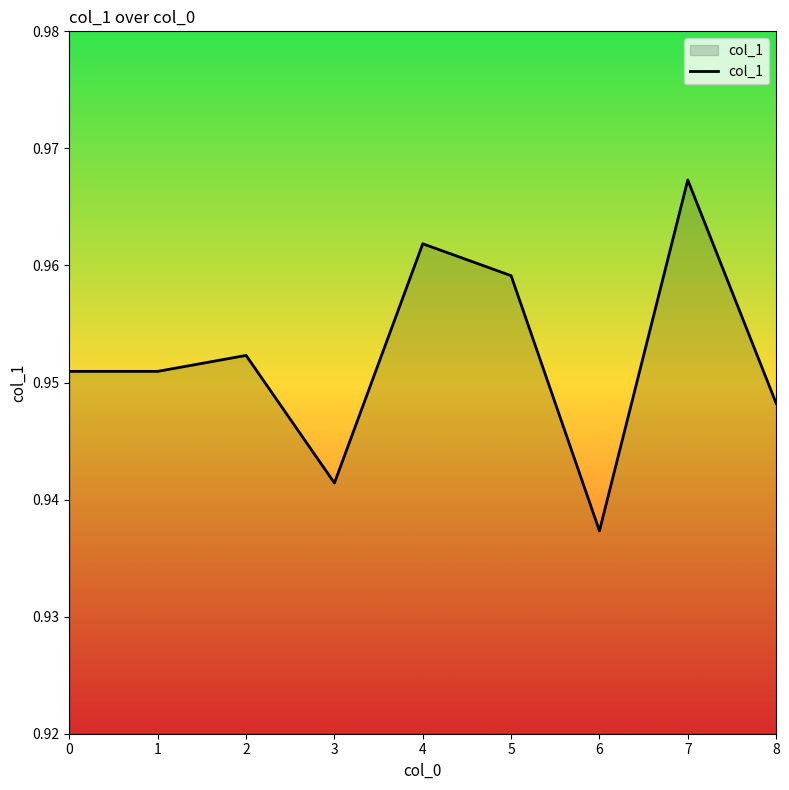

At which category does the chart reach its minimum across all series?

6